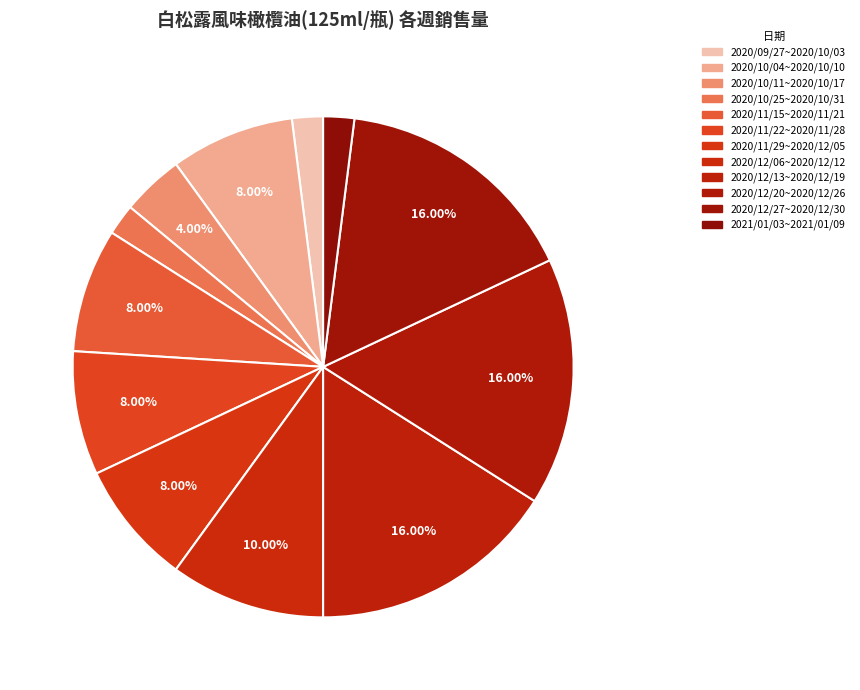

Which slice is the largest?

2020/12/13~2020/12/19